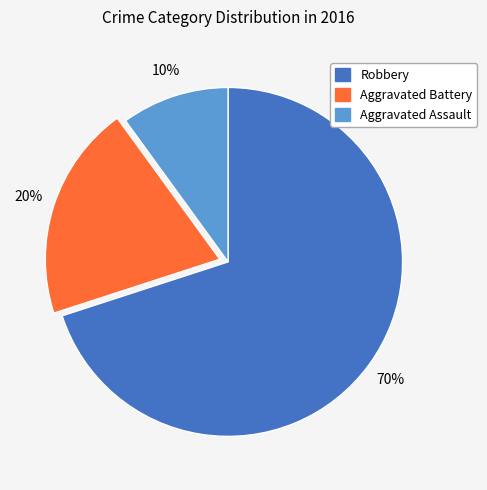

Combined, do Aggravated Battery and Robbery account for over 50%?

Yes